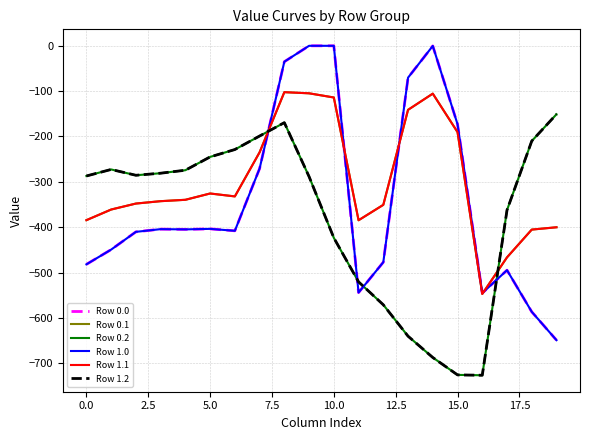

Reading left to right, transcribe all the data shown in this chart.

Row 0.0: -482.0	-449.5	-410.3	-404.4	-404.9	-403.8	-408.0	-270.7	-35.0	0.0	0.0	-544.3	-477.2	-70.2	-0.3	-172.8	-545.4	-494.8	-586.7	-649.2
Row 0.1: -384.6	-361.1	-347.9	-342.7	-339.6	-325.7	-332.2	-234.9	-102.3	-104.8	-114.0	-384.7	-350.8	-141.2	-105.5	-190.4	-547.3	-466.6	-405.4	-400.2
Row 0.2: -287.1	-272.7	-285.5	-281.0	-274.4	-245.0	-228.8	-199.0	-169.5	-288.5	-423.5	-520.6	-571.2	-640.4	-687.4	-725.8	-726.6	-362.4	-210.0	-151.0
Row 1.0: -482.0	-449.5	-410.3	-404.4	-404.9	-403.8	-408.0	-270.7	-35.0	0.0	0.0	-544.3	-477.2	-70.2	-0.3	-172.8	-545.4	-494.8	-586.7	-649.2
Row 1.1: -384.6	-361.1	-347.9	-342.7	-339.6	-325.7	-332.2	-234.9	-102.3	-104.8	-114.0	-384.7	-350.8	-141.2	-105.5	-190.4	-547.3	-466.6	-405.4	-400.2
Row 1.2: -287.1	-272.7	-285.5	-281.0	-274.4	-245.0	-228.8	-199.0	-169.5	-288.5	-423.5	-520.6	-571.2	-640.4	-687.4	-725.8	-726.6	-362.4	-210.0	-151.0